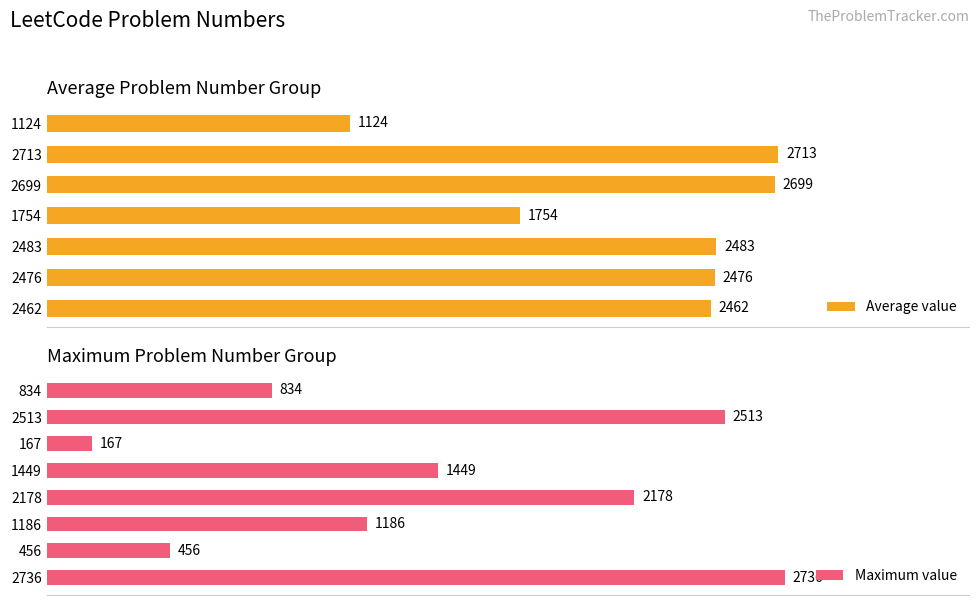

What is the greatest value displayed?

2736